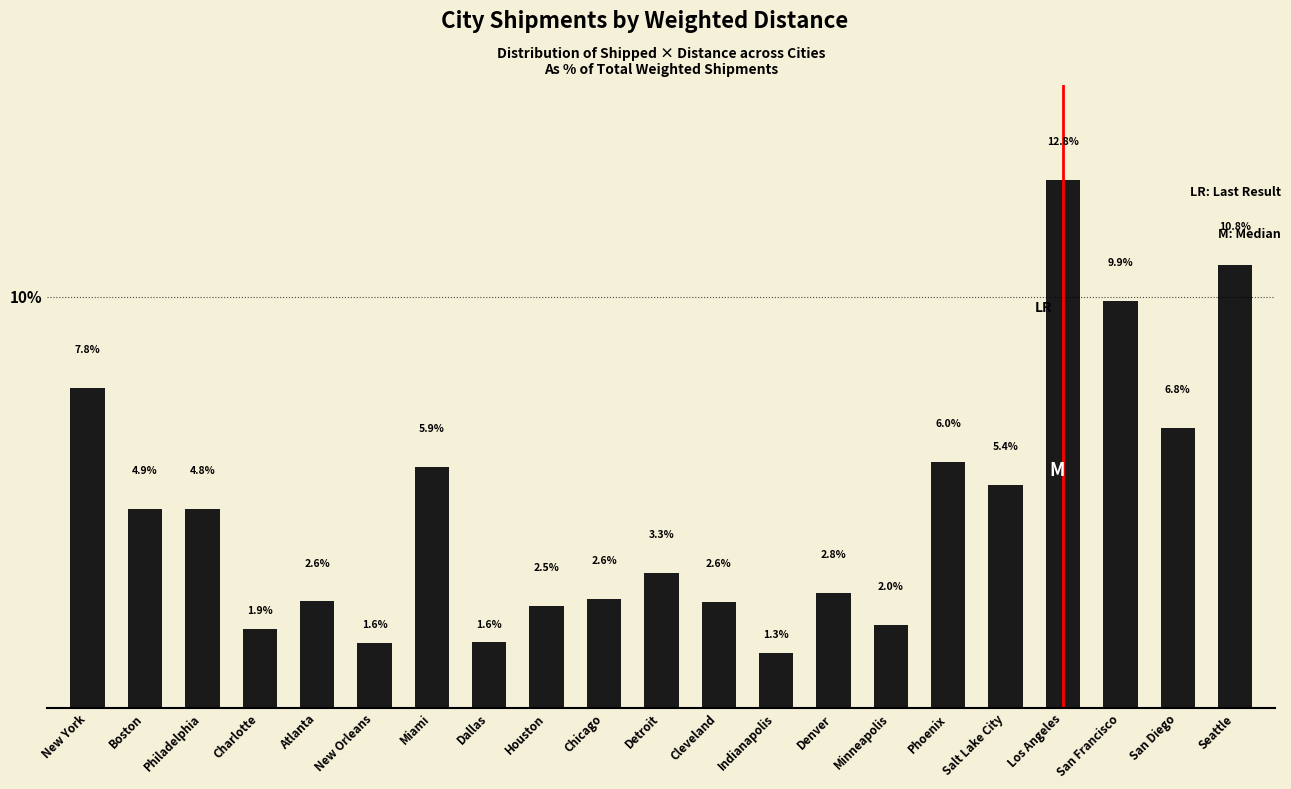

At which label is the value closest to 7?

San Diego